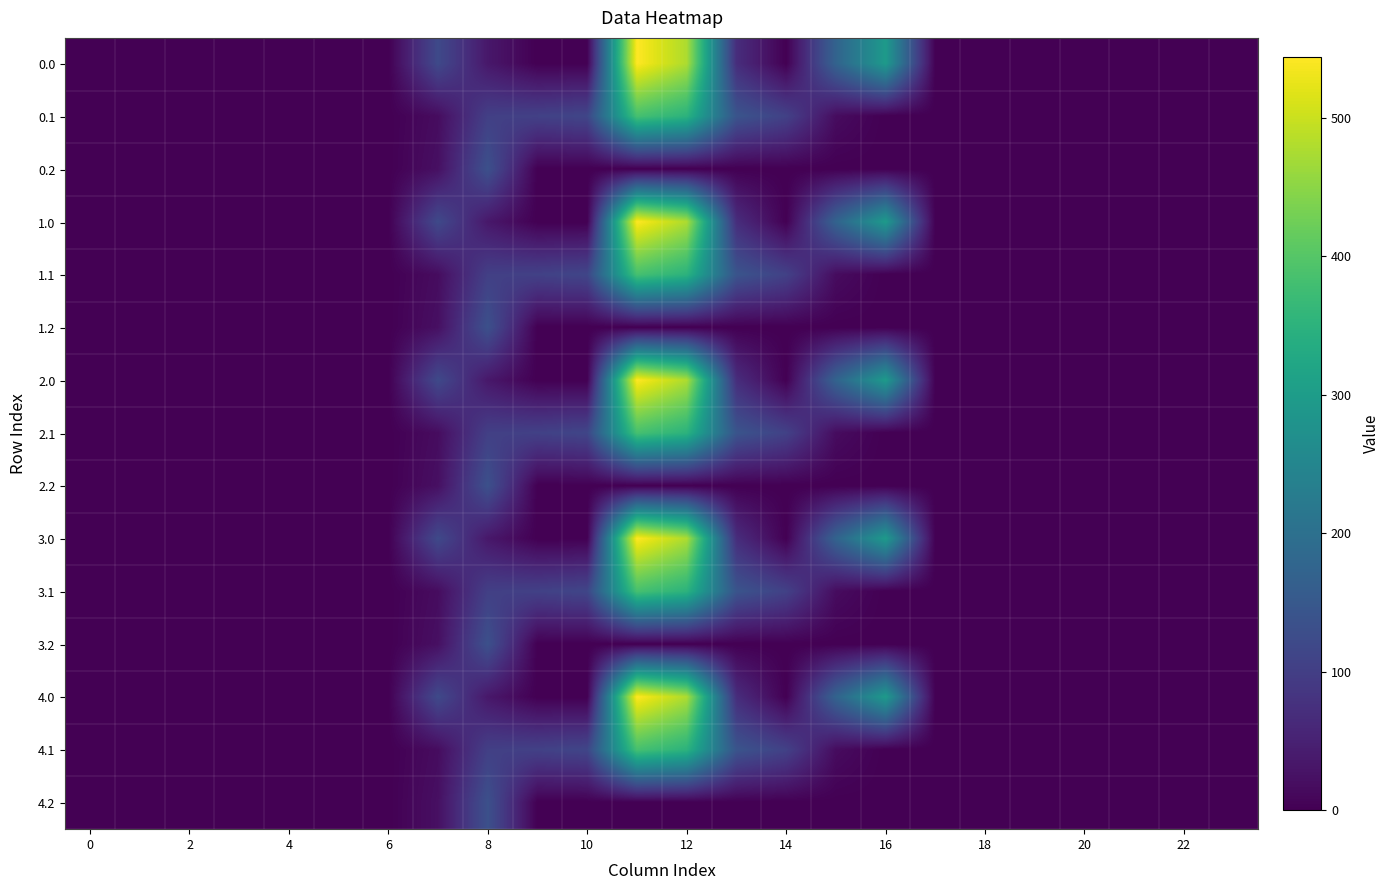

Which series has the largest total across all categories?

row_0